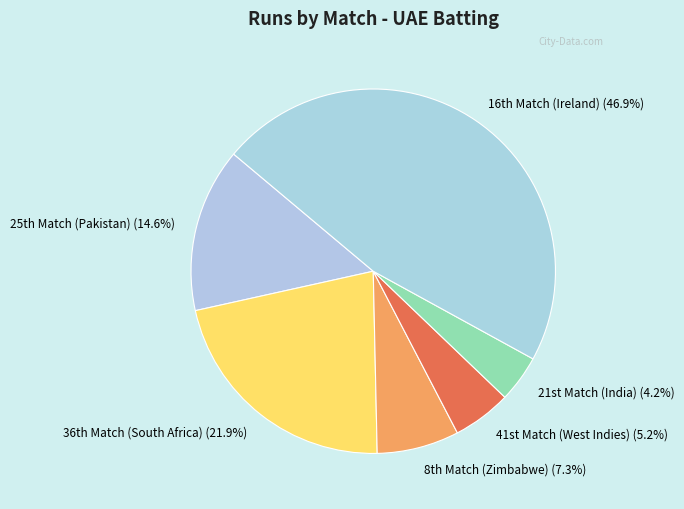

How many slices are in this pie chart?

6